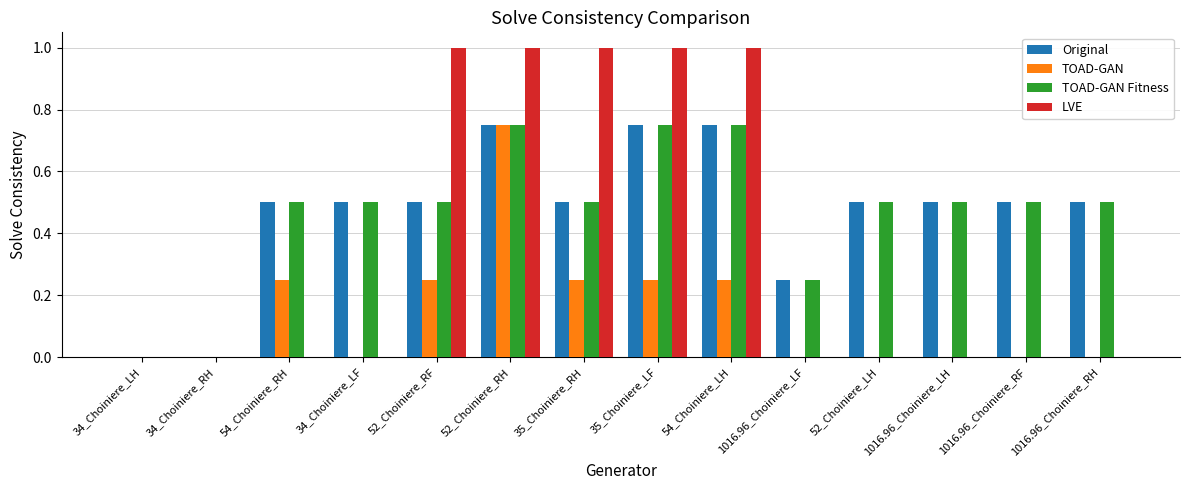

What is the greatest value displayed?

1.0